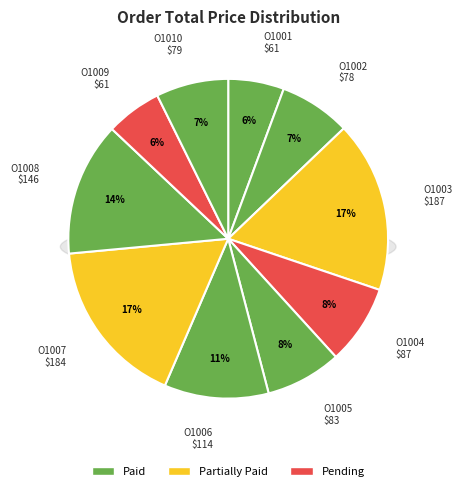

Which category has the biggest portion of the pie?

O1003